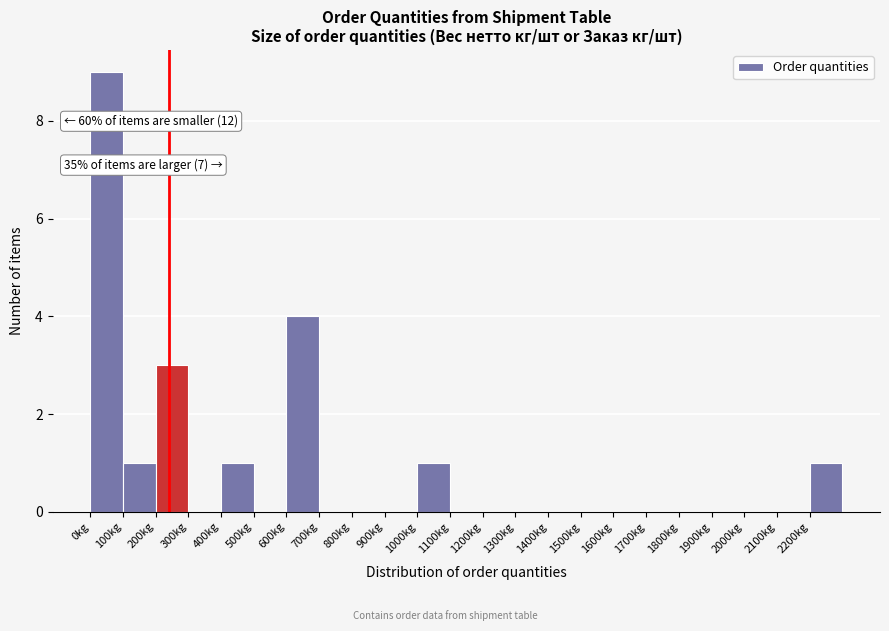

Over which range of the x-axis is the bar tallest?

0 to 100